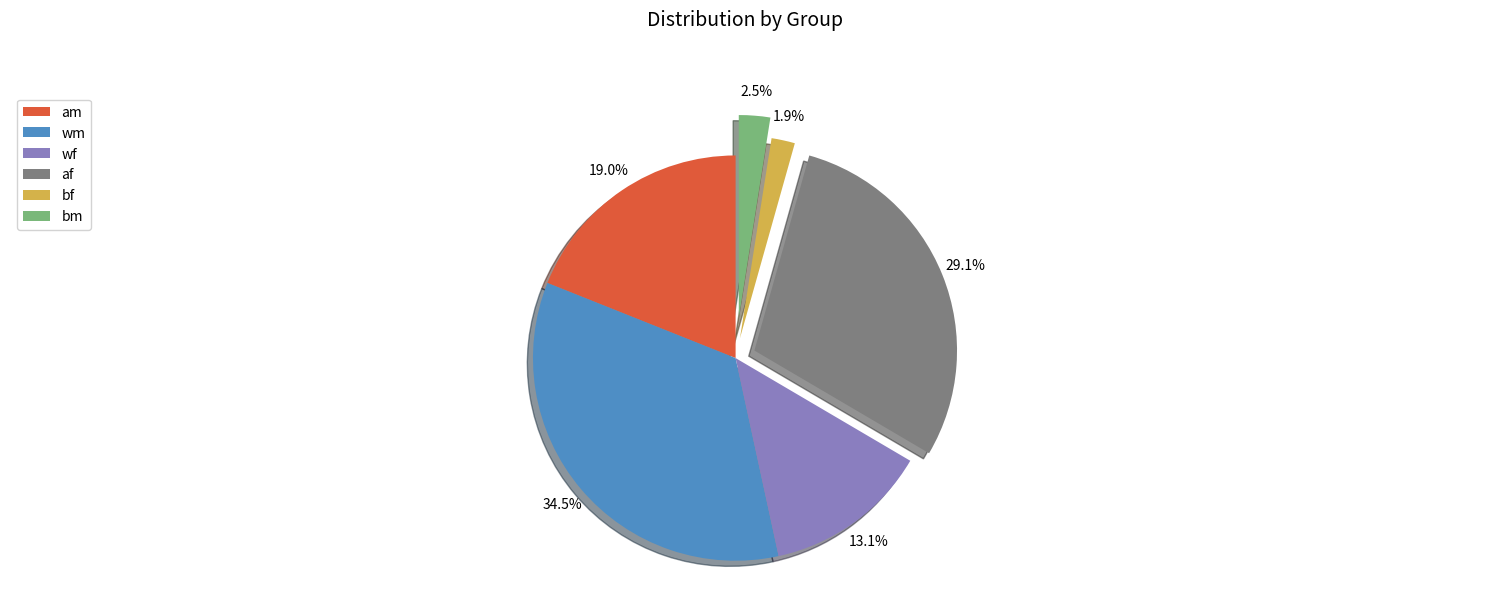

Between bf and bm, which is larger?

bm